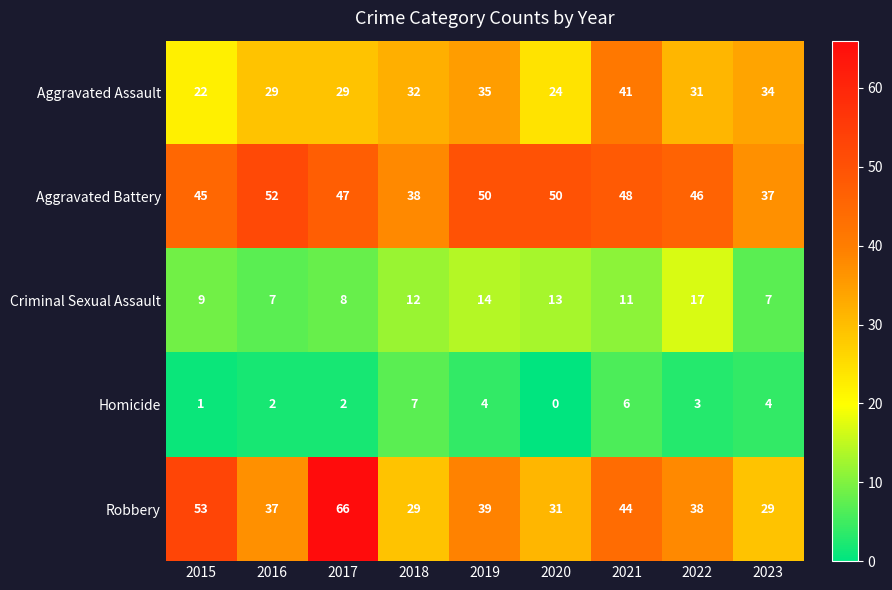

What is the average value of the Criminal Sexual Assault series?

11